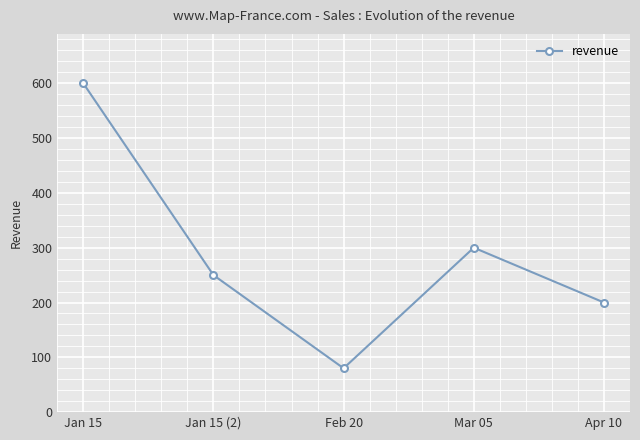

Approximately how many times larger is the value at Feb 20 compared to Jan 15?

0.1